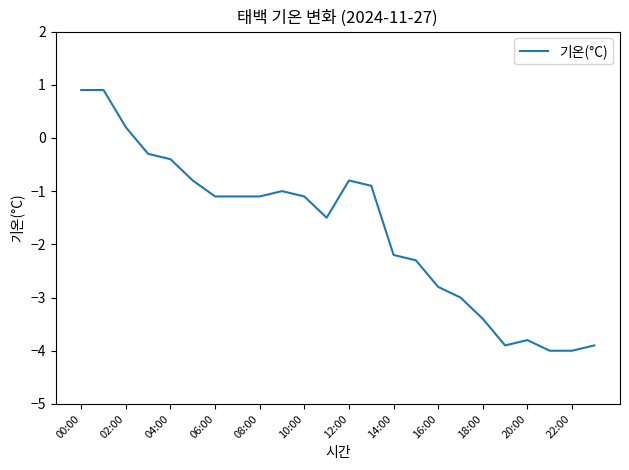

What is the difference between the second highest and minimum values?

4.9